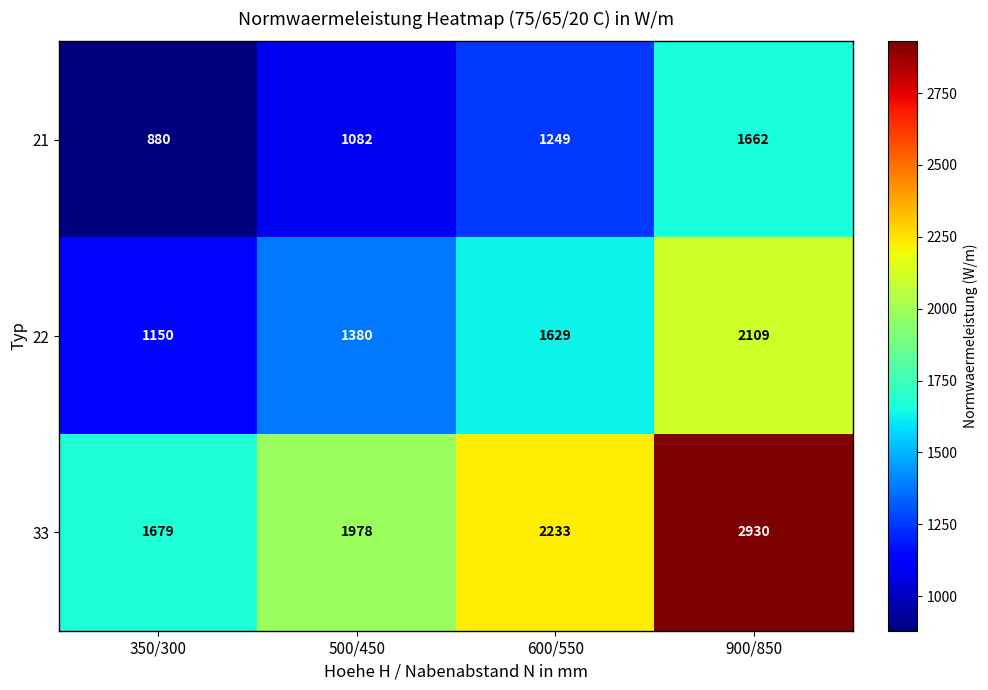

Reading left to right, extract all data points from this chart.

21: 880	1082	1249	1662
22: 1150	1380	1629	2109
33: 1679	1978	2233	2930